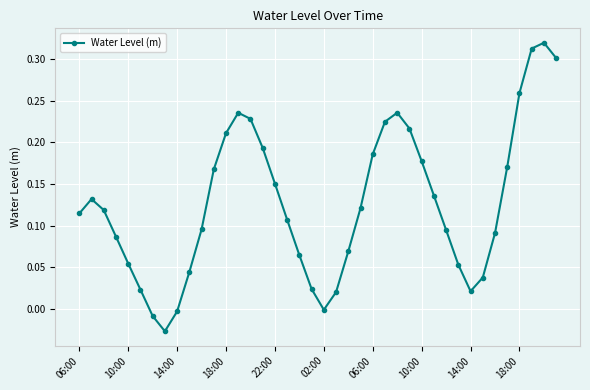

How many categories are shown in the chart?

40